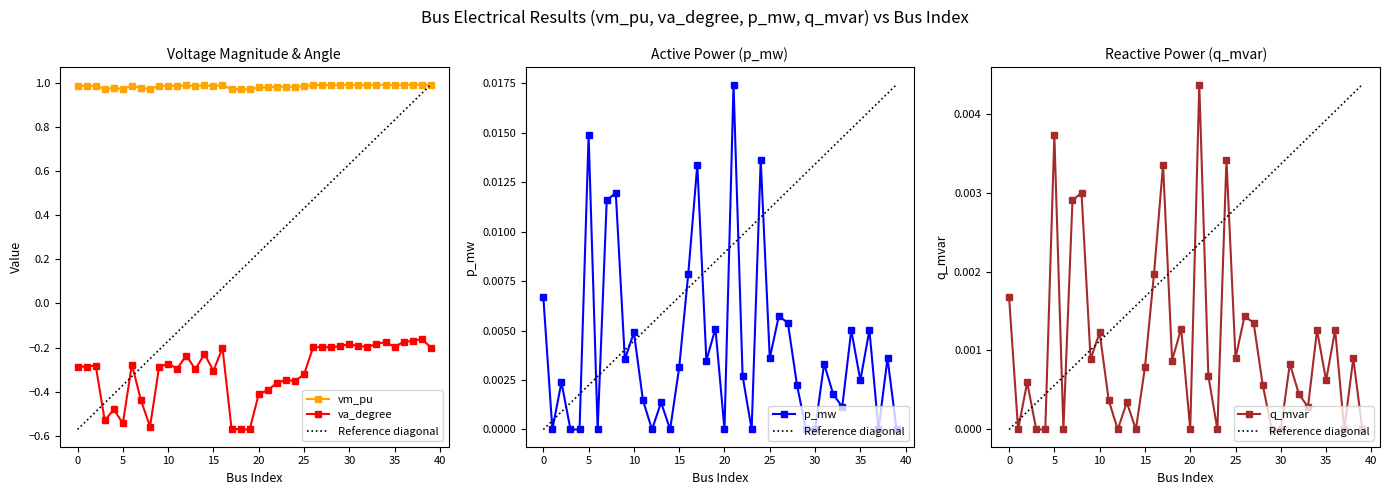

Reading left to right, transcribe all the data shown in this chart.

vm_pu: 1.0	1.0	1.0	1.0	1.0	1.0	1.0	1.0	1.0	1.0	1.0	1.0	1.0	1.0	1.0	1.0	1.0	1.0	1.0	1.0	1.0	1.0	1.0	1.0	1.0	1.0	1.0	1.0	1.0	1.0	1.0	1.0	1.0	1.0	1.0	1.0	1.0	1.0	1.0	1.0
va_degree: -0.3	-0.3	-0.3	-0.5	-0.5	-0.5	-0.3	-0.4	-0.6	-0.3	-0.3	-0.3	-0.2	-0.3	-0.2	-0.3	-0.2	-0.6	-0.6	-0.6	-0.4	-0.4	-0.4	-0.3	-0.4	-0.3	-0.2	-0.2	-0.2	-0.2	-0.2	-0.2	-0.2	-0.2	-0.2	-0.2	-0.2	-0.2	-0.2	-0.2
p_mw: 0.0	0.0	0.0	0.0	0.0	0.0	0.0	0.0	0.0	0.0	0.0	0.0	0.0	0.0	0.0	0.0	0.0	0.0	0.0	0.0	0.0	0.0	0.0	0.0	0.0	0.0	0.0	0.0	0.0	0.0	0.0	0.0	0.0	0.0	0.0	0.0	0.0	0.0	0.0	0.0
q_mvar: 0.0	0.0	0.0	0.0	0.0	0.0	0.0	0.0	0.0	0.0	0.0	0.0	0.0	0.0	0.0	0.0	0.0	0.0	0.0	0.0	0.0	0.0	0.0	0.0	0.0	0.0	0.0	0.0	0.0	0.0	0.0	0.0	0.0	0.0	0.0	0.0	0.0	0.0	0.0	0.0